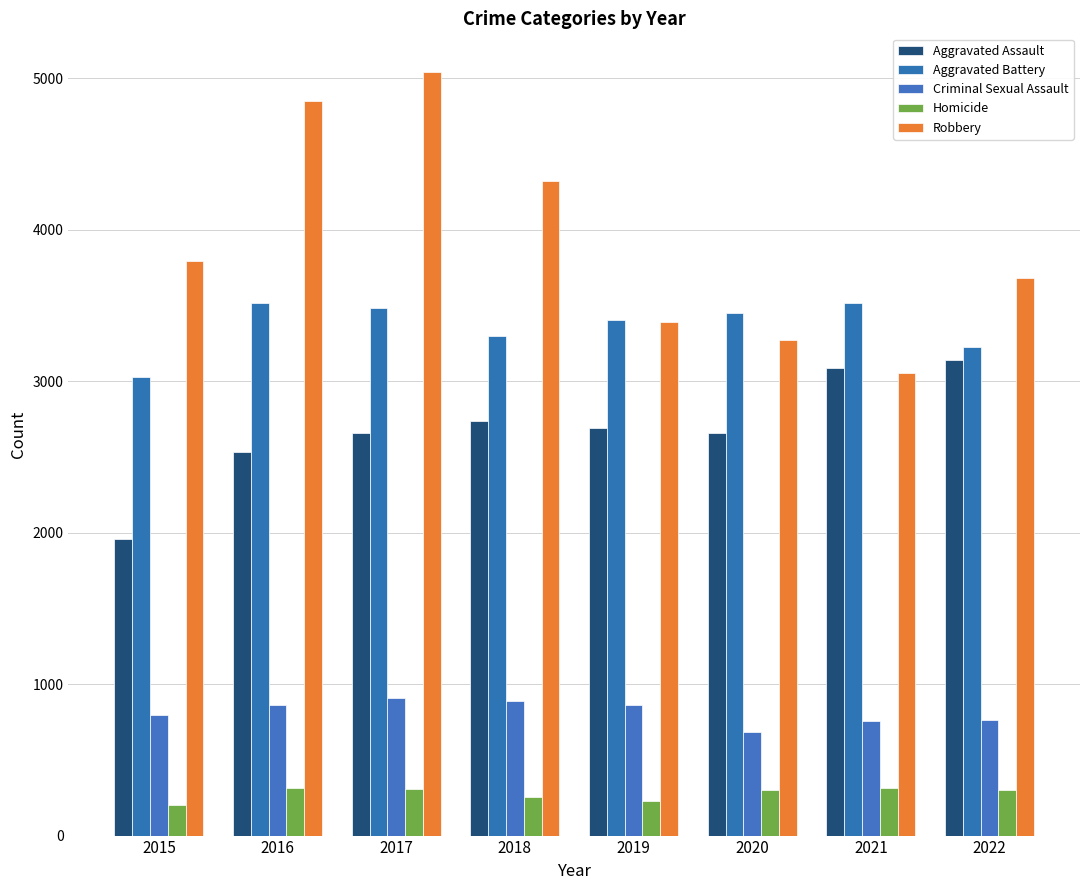

Reading left to right, transcribe all the data shown in this chart.

Aggravated Assault: 2015=1960	2016=2531	2017=2660	2018=2734	2019=2692	2020=2657	2021=3089	2022=3141
Aggravated Battery: 2015=3029	2016=3513	2017=3481	2018=3295	2019=3403	2020=3450	2021=3517	2022=3226
Criminal Sexual Assault: 2015=796	2016=859	2017=906	2018=886	2019=864	2020=685	2021=754	2022=764
Homicide: 2015=204	2016=313	2017=309	2018=252	2019=231	2020=304	2021=314	2022=299
Robbery: 2015=3790	2016=4849	2017=5043	2018=4320	2019=3389	2020=3273	2021=3052	2022=3680